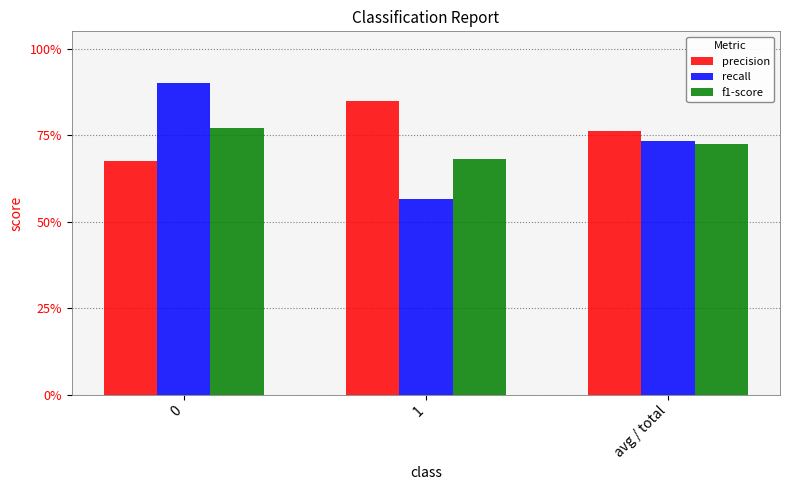

What are all the series names shown in the legend?

precision, recall, f1-score